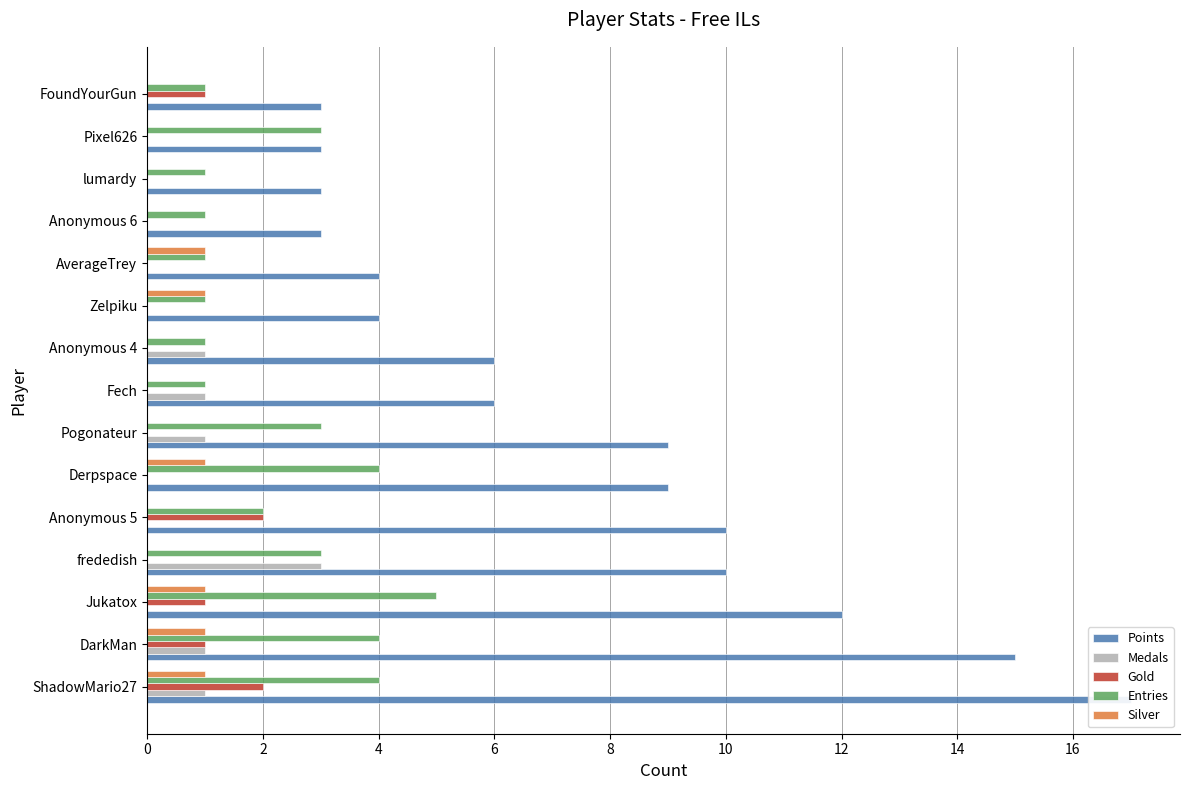

The value of Medals at Anonymous 4 is 1. True or false?

True